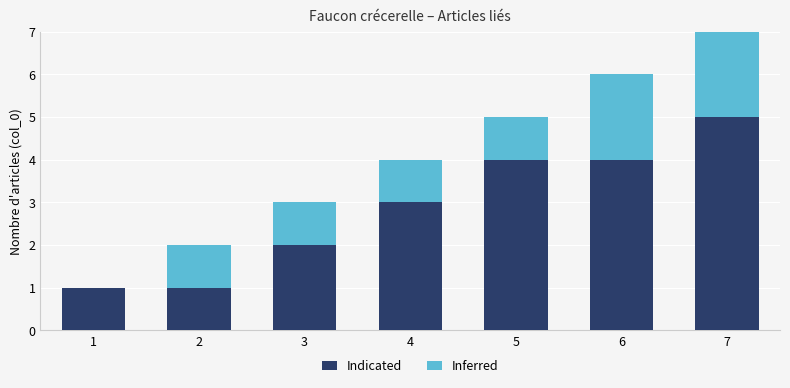

Count the number of data series in this chart.

2